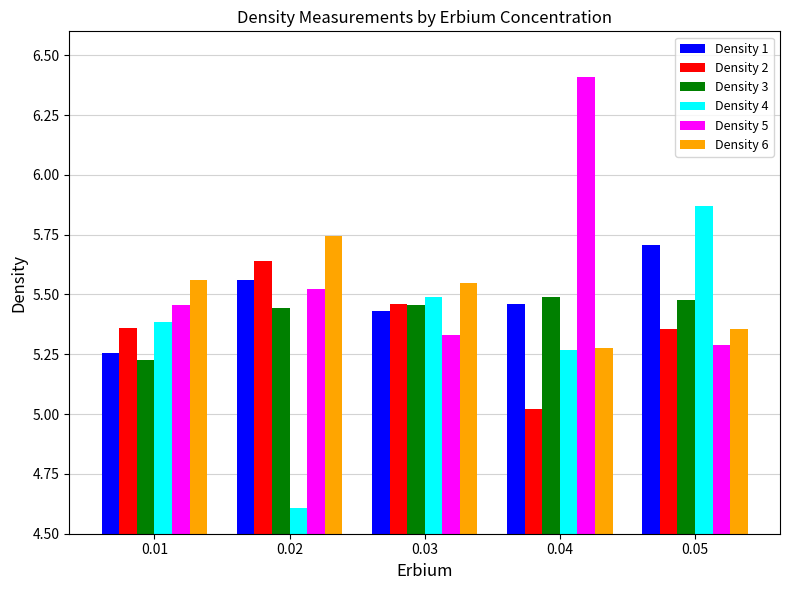

How many series are shown in this chart?

6